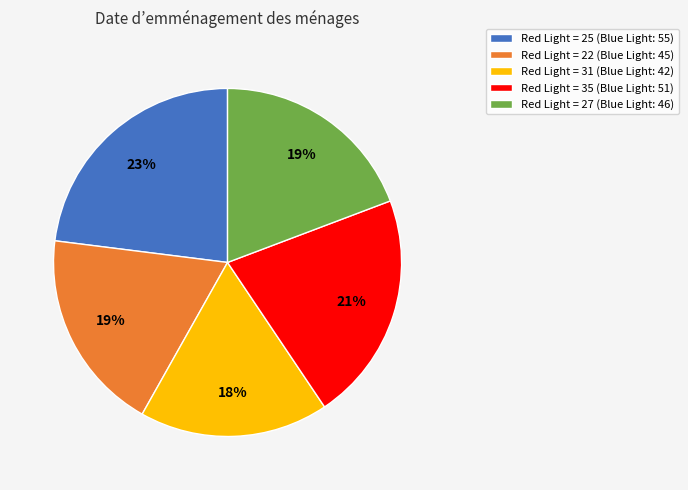

Does Red Light = 22 (Blue Light: 45) represent more than half of the total?

No